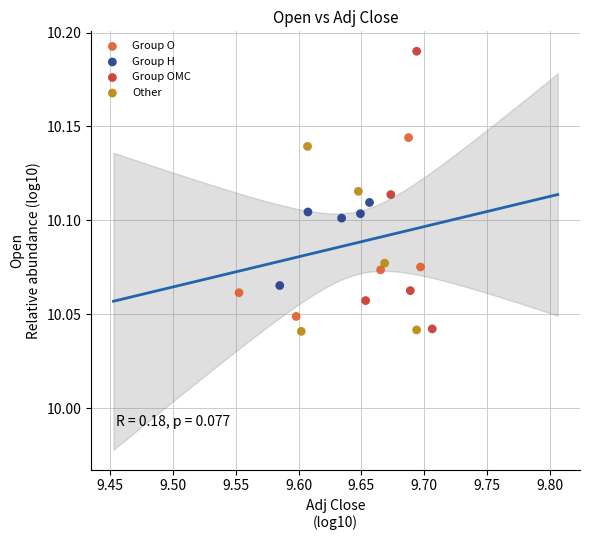

Which series reaches the maximum Y coordinate?

Group OMC